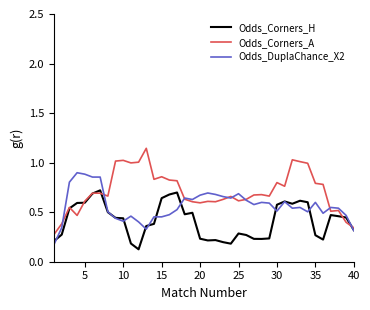

List the series in order of their overall mean, highest first.

Odds_Corners_A, Odds_DuplaChance_X2, Odds_Corners_H